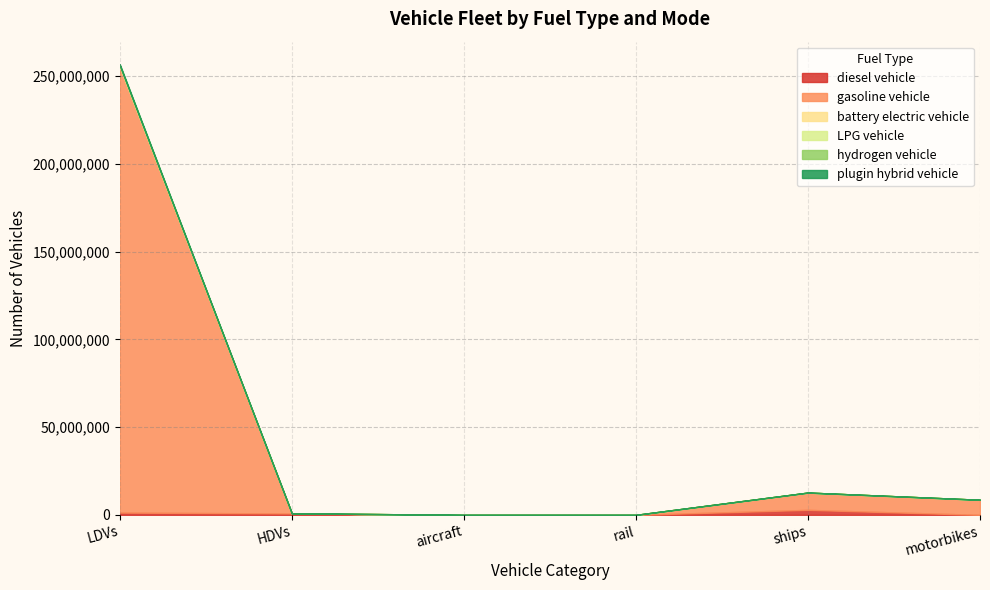

Which category has the highest value across all series?

LDVs